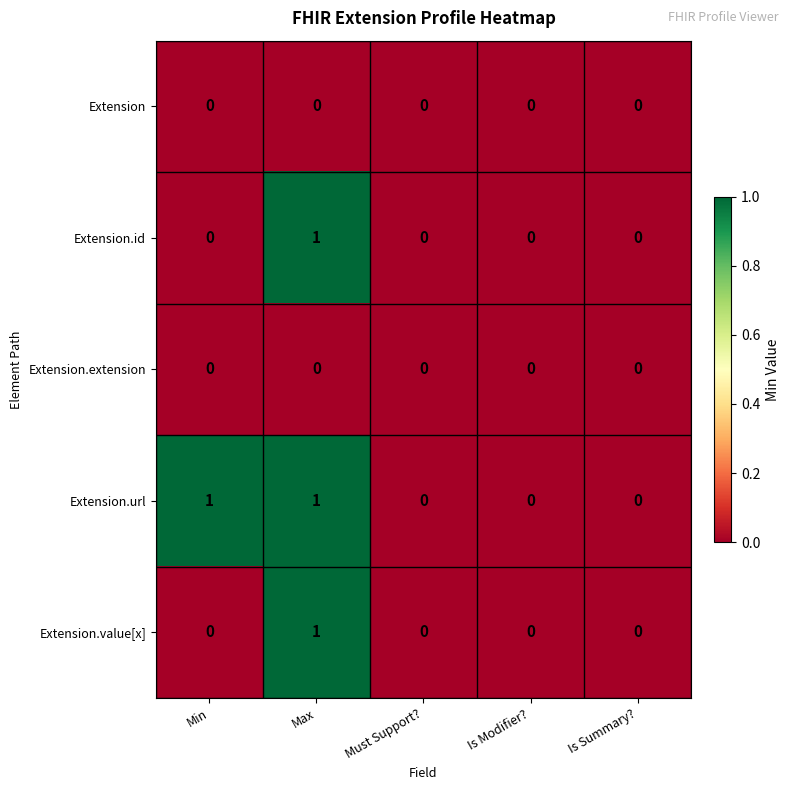

At which label does Extension.value[x] reach its peak?

Max